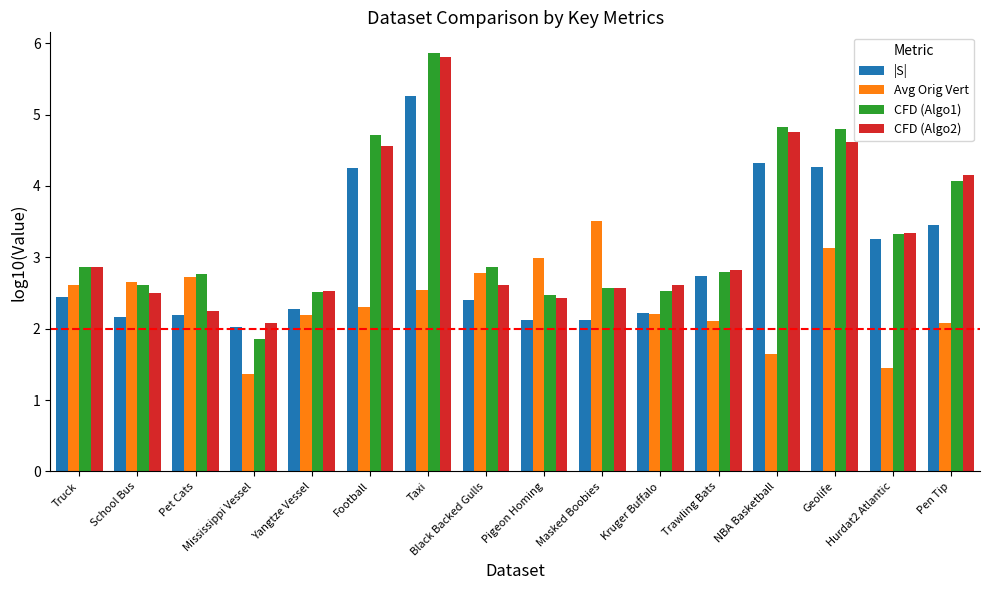

The CFD (Algo2) series shows 4.2 at Pen Tip. True or false?

True